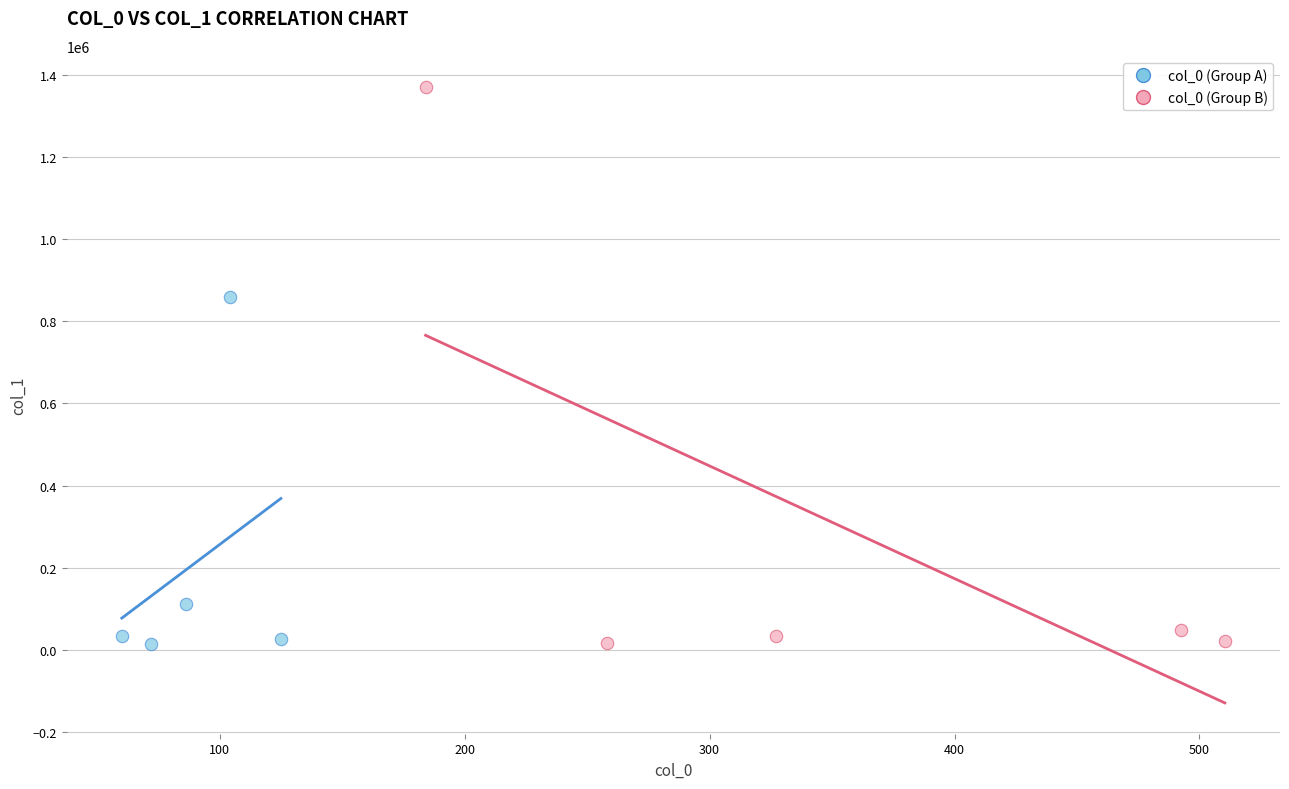

Which series has the largest Y range (max minus min)?

col_0 (Group B)